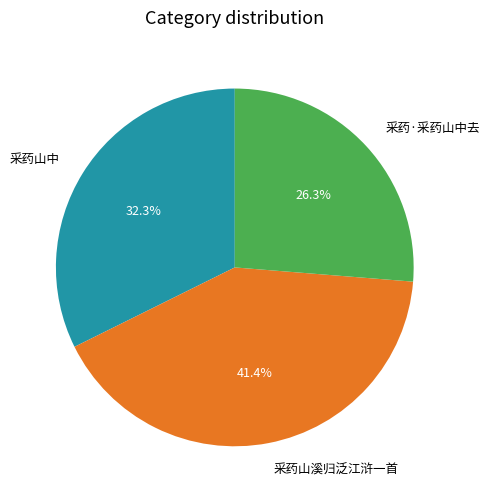

The 采药山中 slice represents 32% of the pie. True or false?

True